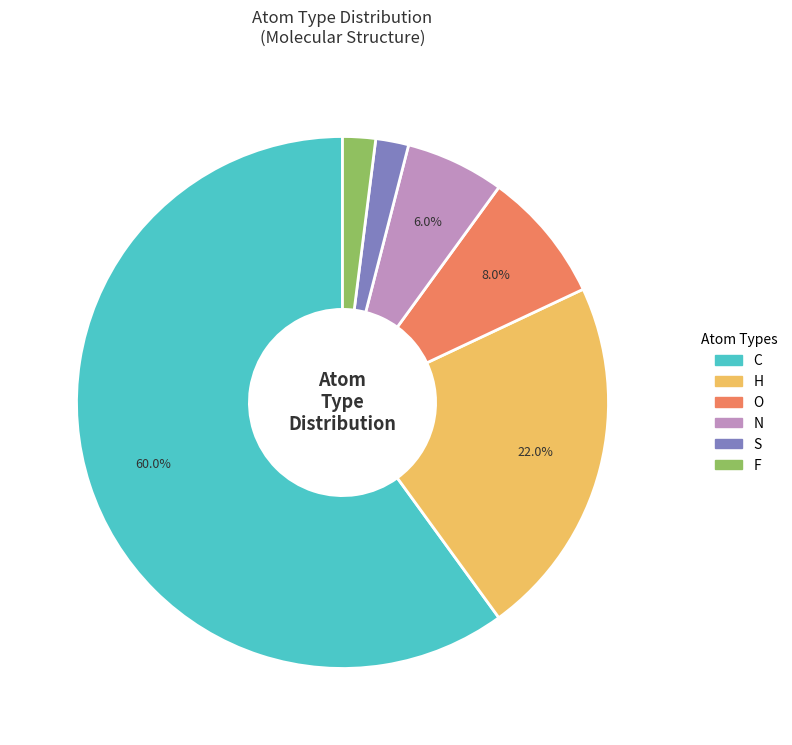

Combined, do H and S account for over 50%?

No